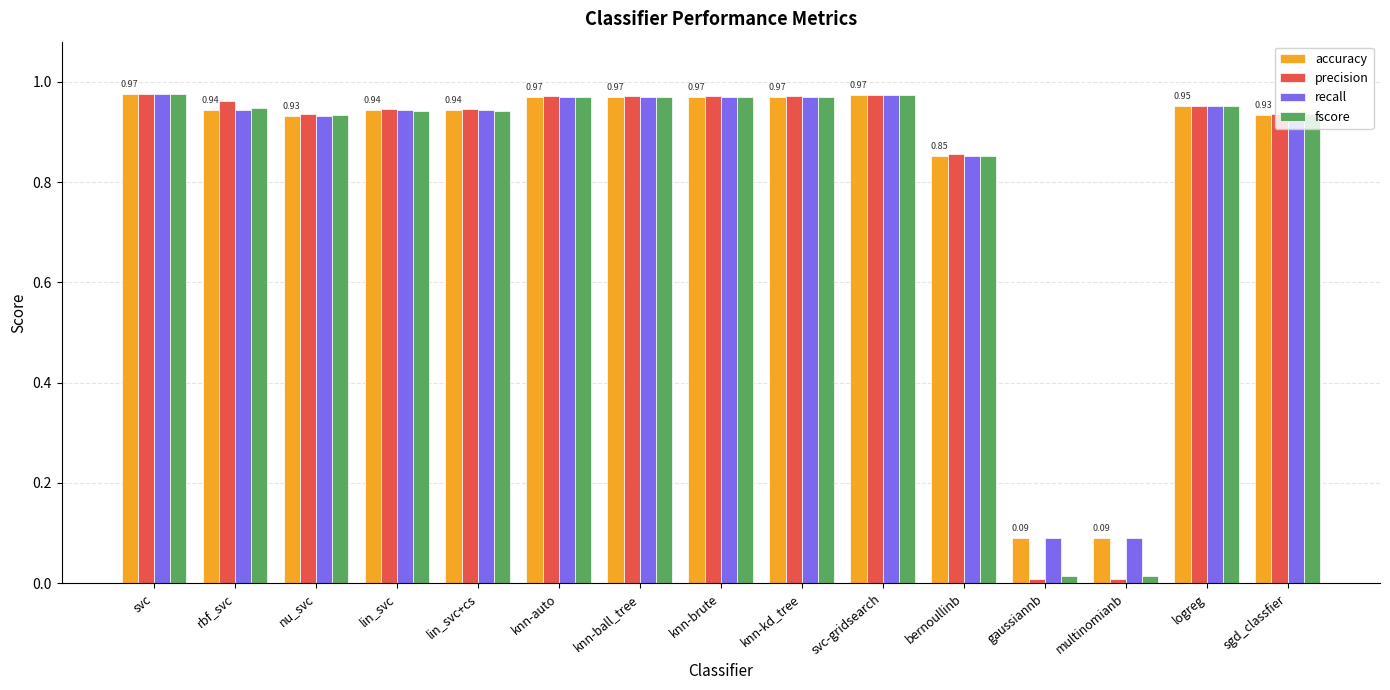

True or false: fscore has a value of 1.5 at knn-auto.

False